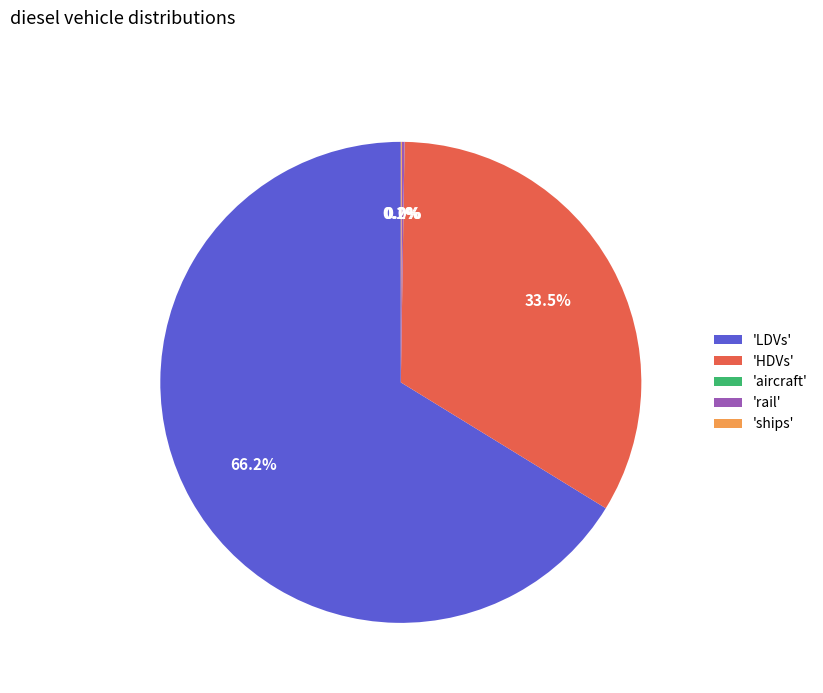

What is the largest slice in the pie chart?

'LDVs'